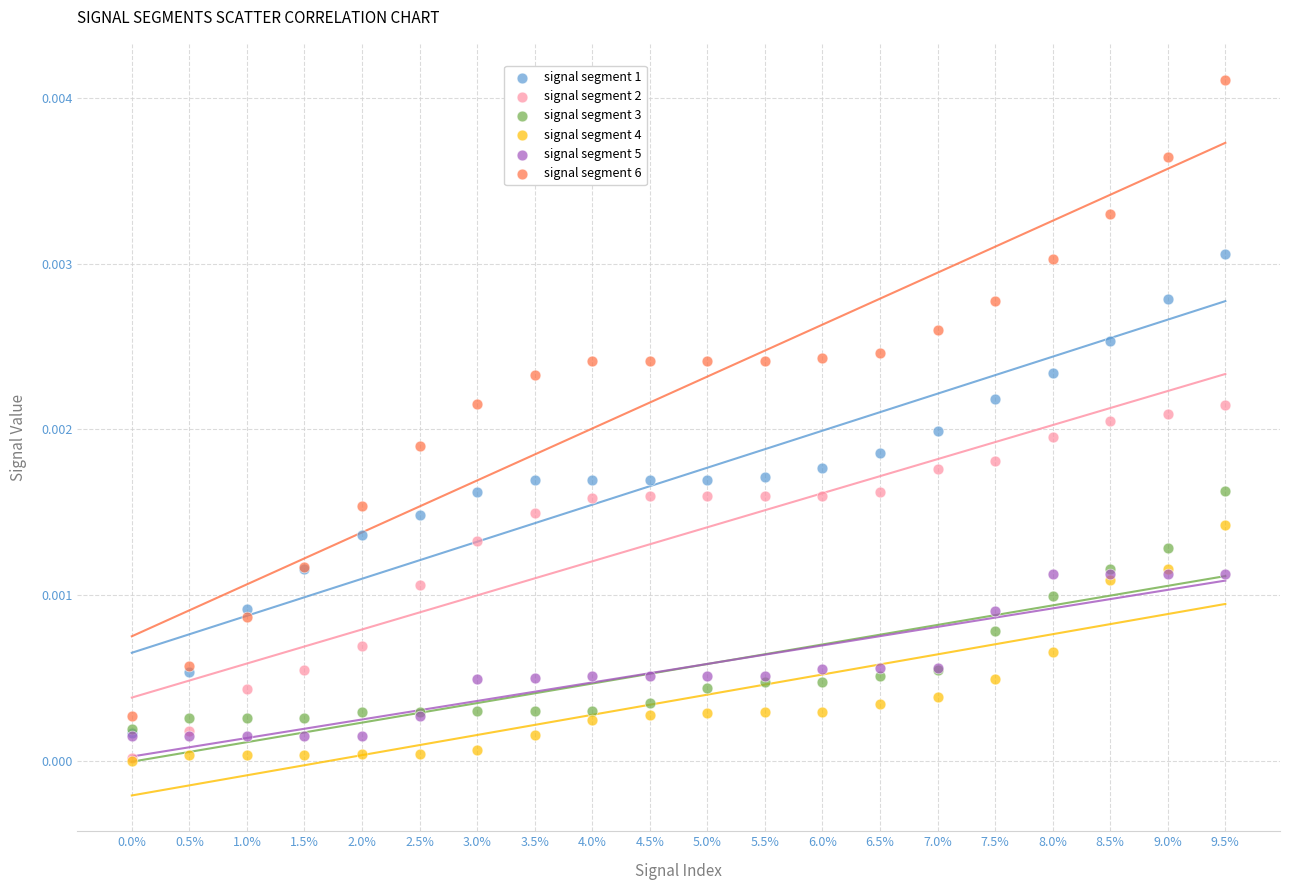

What are all the series names shown in the legend?

signal segment 1, signal segment 2, signal segment 3, signal segment 4, signal segment 5, signal segment 6